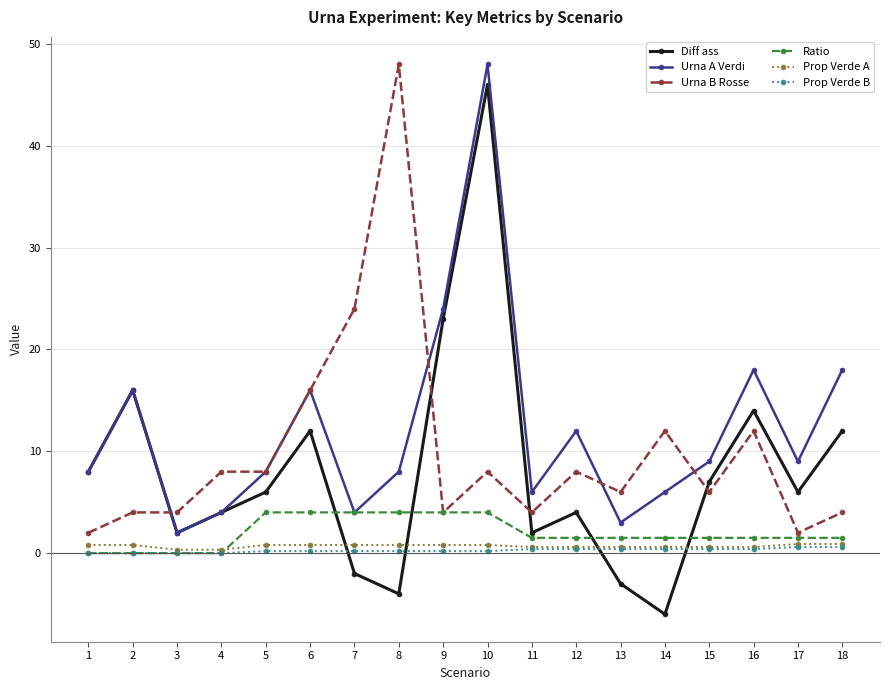

What are all the series names shown in the legend?

Diff ass, Urna A Verdi, Urna B Rosse, Ratio, Prop Verde A, Prop Verde B